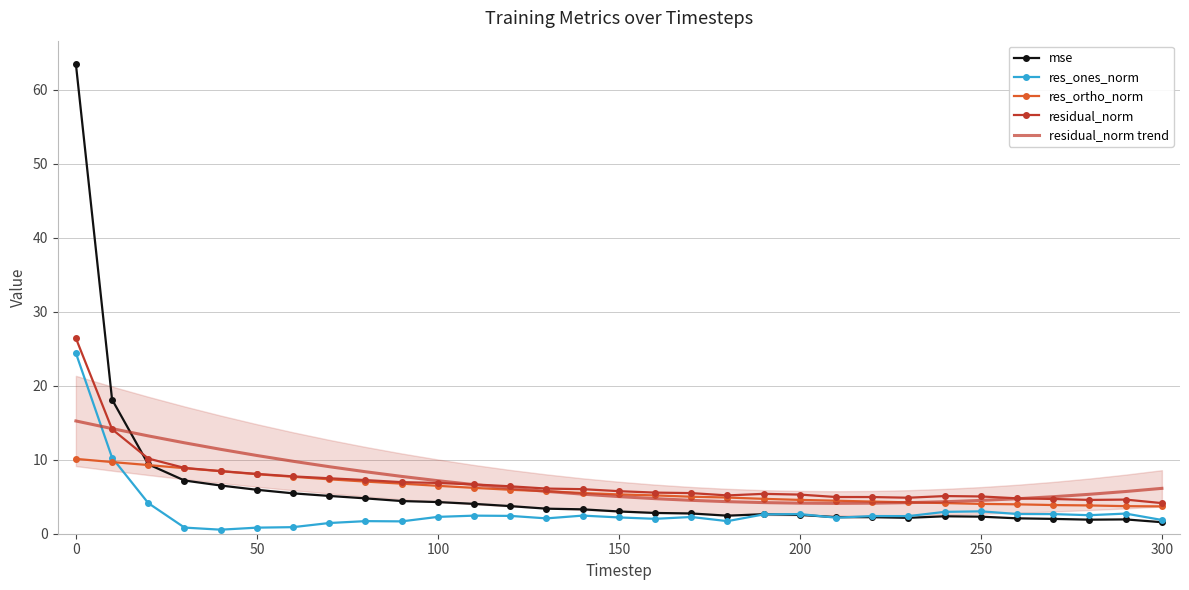

True or false: residual_norm and res_ones_norm intersect in this chart.

False